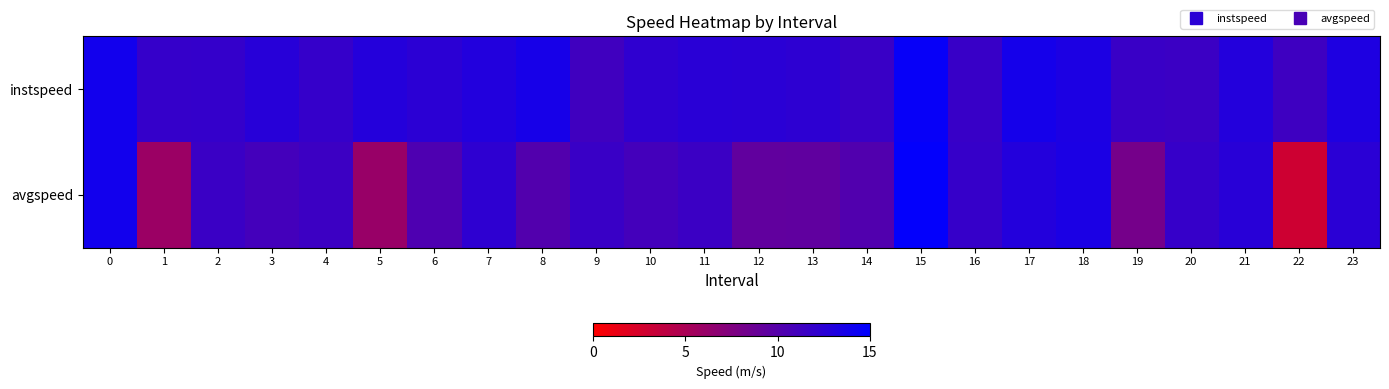

Between 21 and 1, which is larger?

21